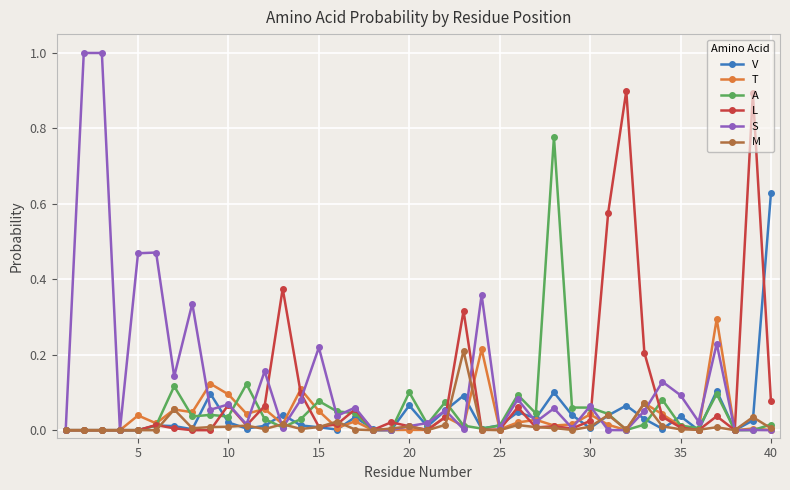

List the series in order of their peak value, lowest first.

M, T, V, A, L, S